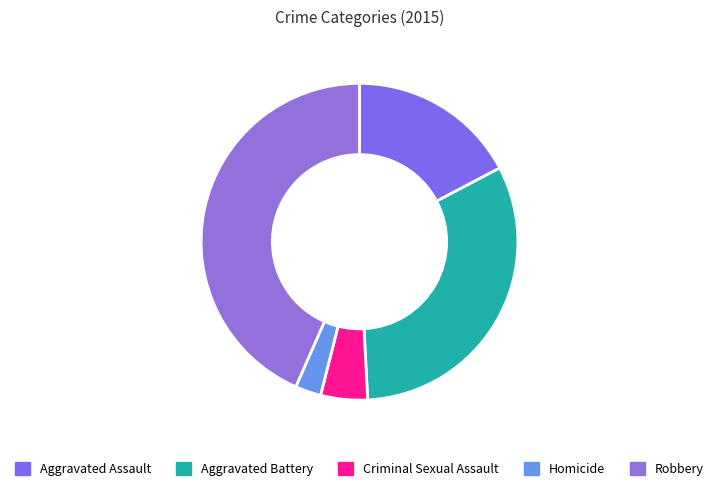

Which slice is the smallest?

Homicide